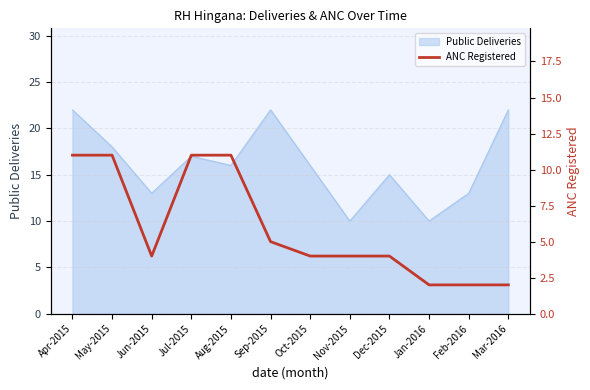

Where is the data nearest to the value 6?

Sep-2015